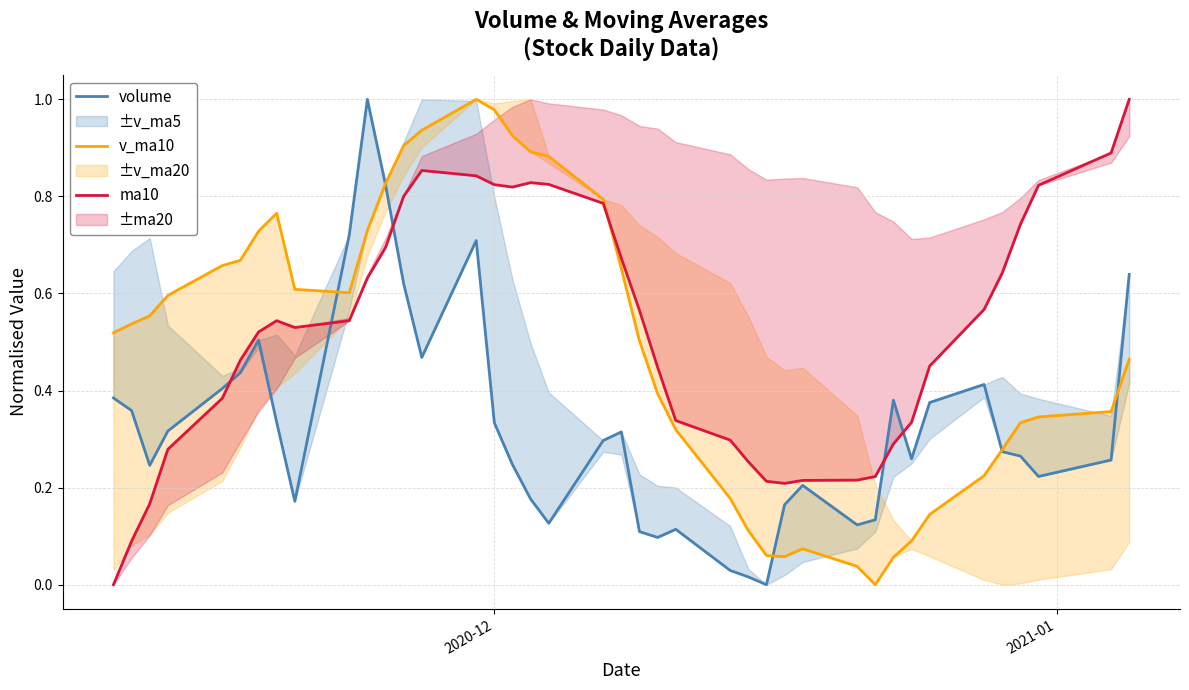

Is this an area chart (filled region under the line)?

No